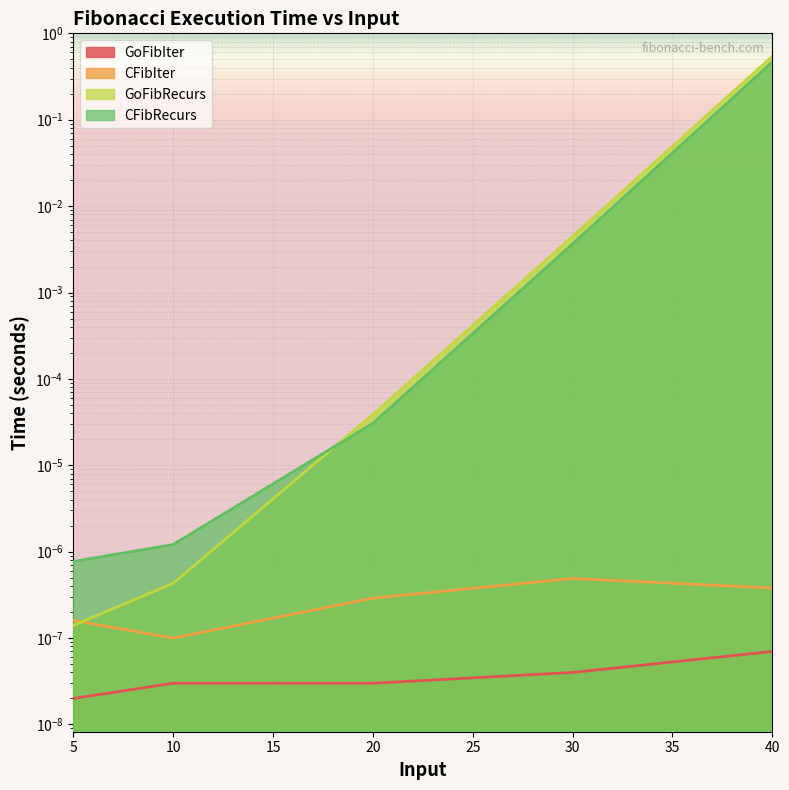

What is the sum of all GoFibRecurs values?

0.5